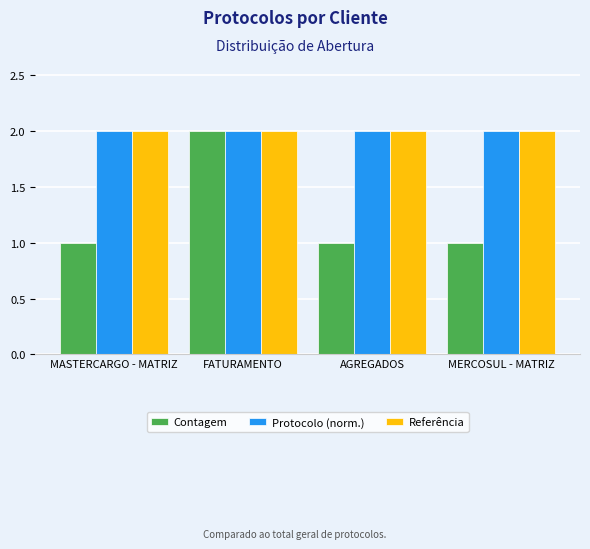

What is the label of the 3rd bar from the left?

AGREGADOS